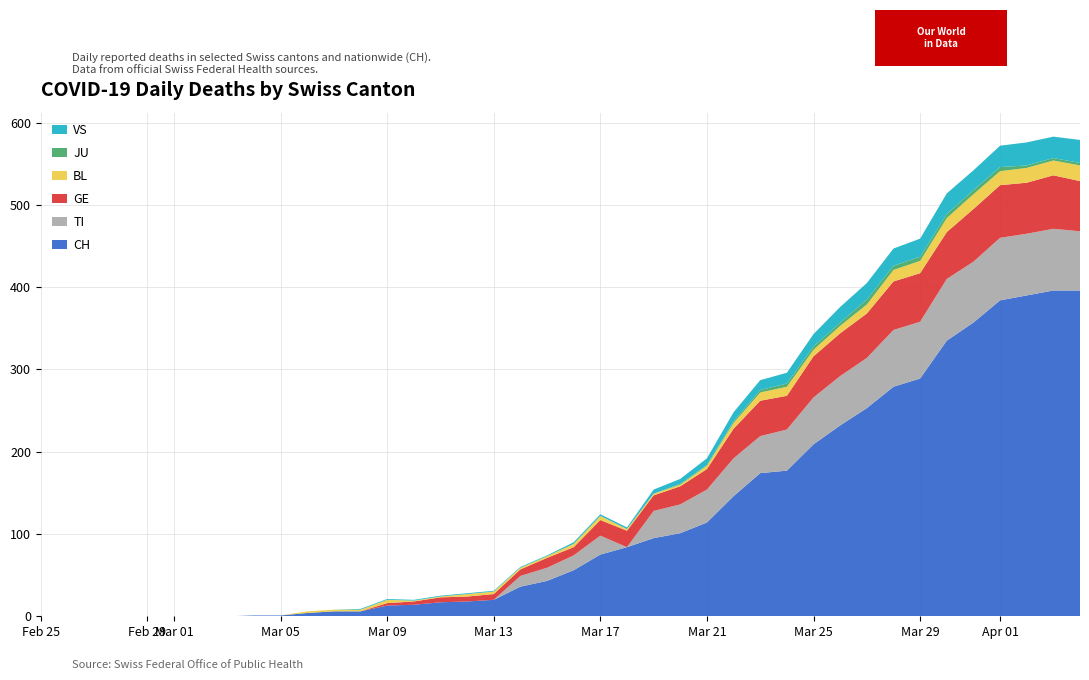

Reading right to left, extract all data points from this chart.

CH: 39=396	38=396	37=390	36=384	35=357	34=335	33=289	32=279	31=253	30=232	29=209	28=177	27=174	26=146	25=114	24=101	23=95	22=84	21=75	20=56	19=43	18=36	17=20	16=18	15=17	14=14	13=13	12=6	11=6	10=4	9=1	8=1	7=0	6=0	5=0	4=0	3=0	2=0	1=0	0=0
TI: 39=72	38=75	37=75	36=76	35=74	34=75	33=69	32=69	31=61	30=60	29=57	28=50	27=45	26=46	25=40	24=35	23=33	22=0	21=23	20=18	19=16	18=13	17=0	16=0	15=0	14=0	13=0	12=0	11=0	10=0	9=0	8=0	7=0	6=0	5=0	4=0	3=0	2=0	1=0	0=0
GE: 39=61	38=65	37=62	36=64	35=64	34=57	33=59	32=59	31=54	30=52	29=50	28=41	27=43	26=36	25=25	24=22	23=19	22=20	21=19	20=10	19=12	18=8	17=7	16=6	15=6	14=4	13=3	12=0	11=0	10=0	9=0	8=0	7=0	6=0	5=0	4=0	3=0	2=0	1=0	0=0
BL: 39=19	38=18	37=18	36=17	35=18	34=17	33=15	32=14	31=11	30=9	29=8	28=11	27=10	26=7	25=4	24=2	23=2	22=2	21=5	20=4	19=2	18=2	17=3	16=3	15=1	14=1	13=4	12=2	11=2	10=2	9=0	8=0	7=0	6=0	5=0	4=0	3=0	2=0	1=0	0=0
JU: 39=3	38=3	37=3	36=5	35=5	34=5	33=5	32=5	31=6	30=4	29=4	28=4	27=3	26=2	25=1	24=1	23=0	22=0	21=0	20=0	19=0	18=0	17=0	16=0	15=0	14=0	13=0	12=0	11=0	10=0	9=0	8=0	7=0	6=0	5=0	4=0	3=0	2=0	1=0	0=0
VS: 39=28	38=26	37=28	36=26	35=24	34=25	33=22	32=21	31=20	30=19	29=15	28=13	27=12	26=11	25=8	24=6	23=5	22=2	21=2	20=2	19=1	18=1	17=1	16=1	15=1	14=1	13=1	12=1	11=0	10=0	9=0	8=0	7=0	6=0	5=0	4=0	3=0	2=0	1=0	0=0